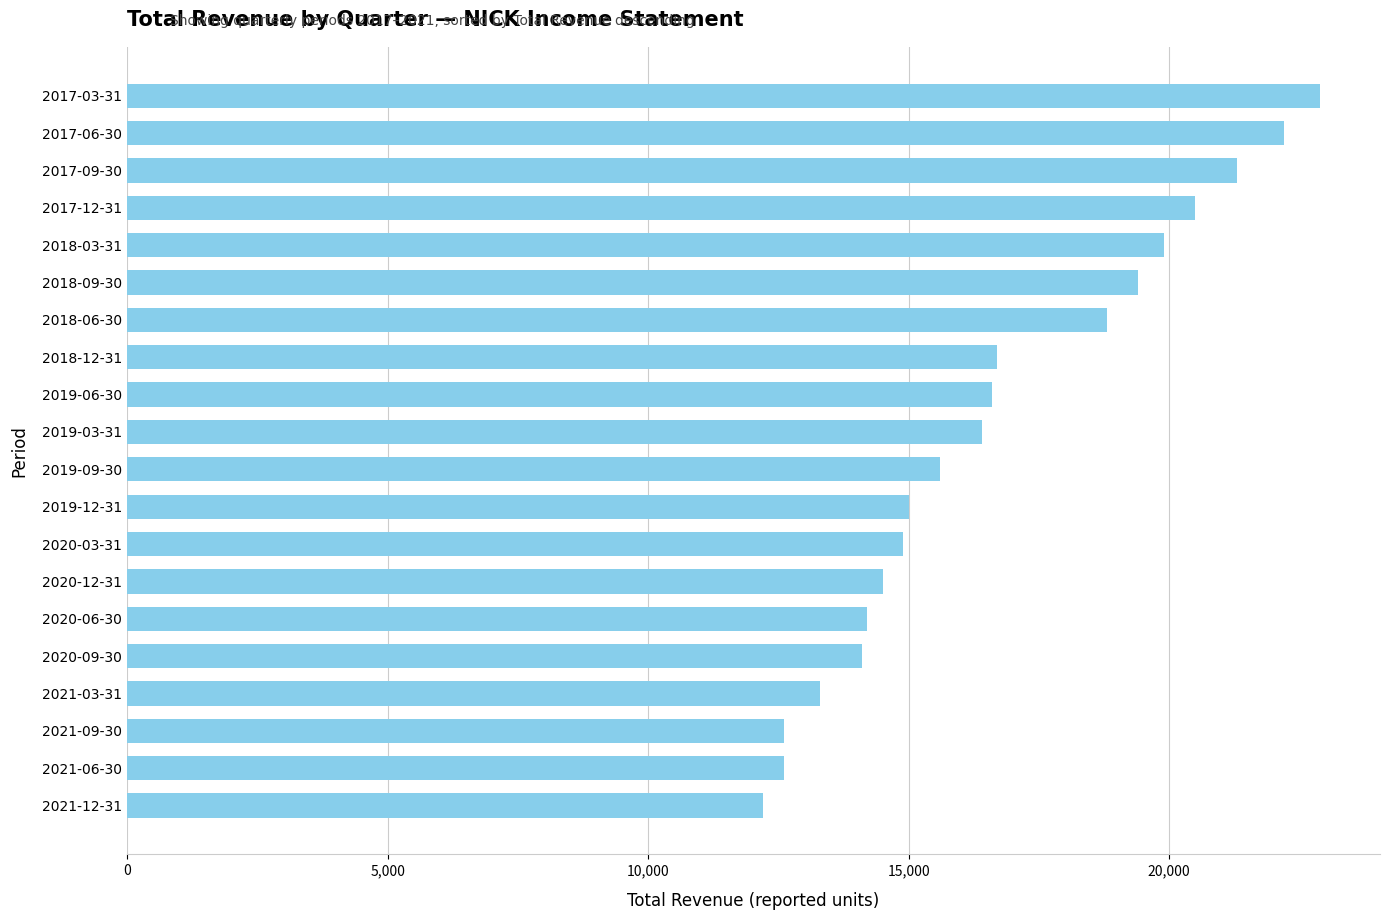

What is the label of the 9th bar from the top?

2019-06-30